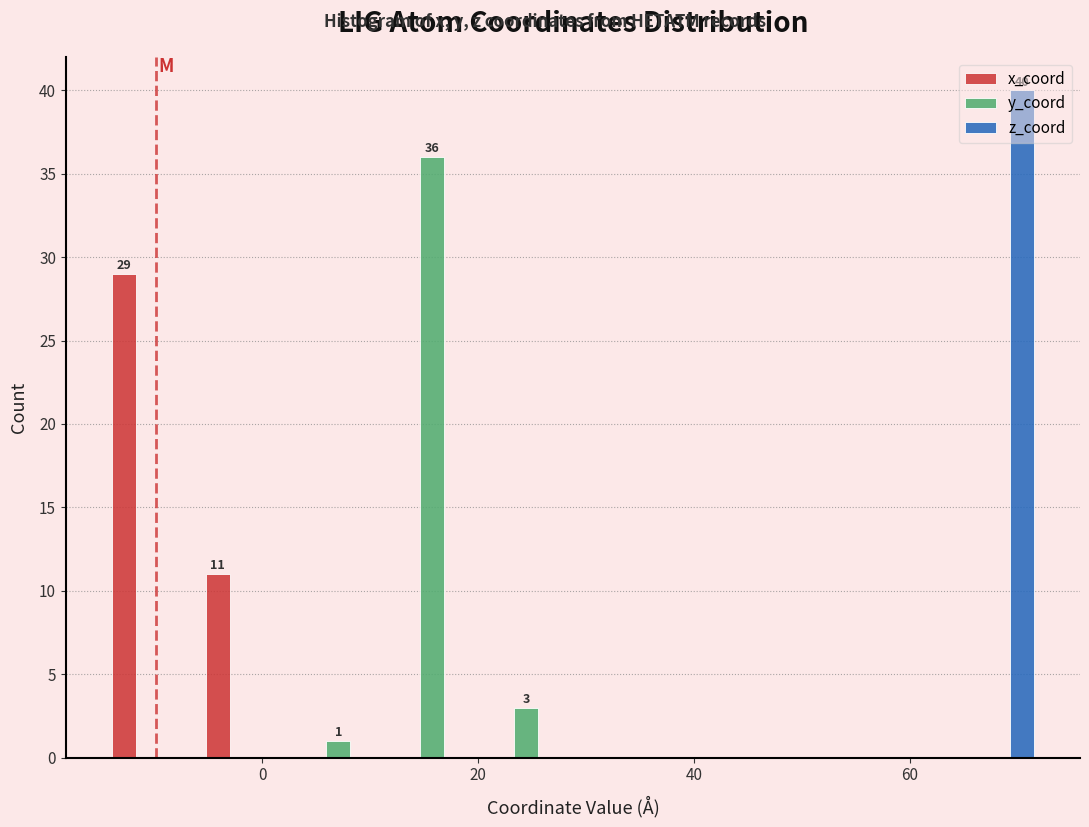

In the x_coord series, which range on the x-axis has the tallest bar?

-14 to -6